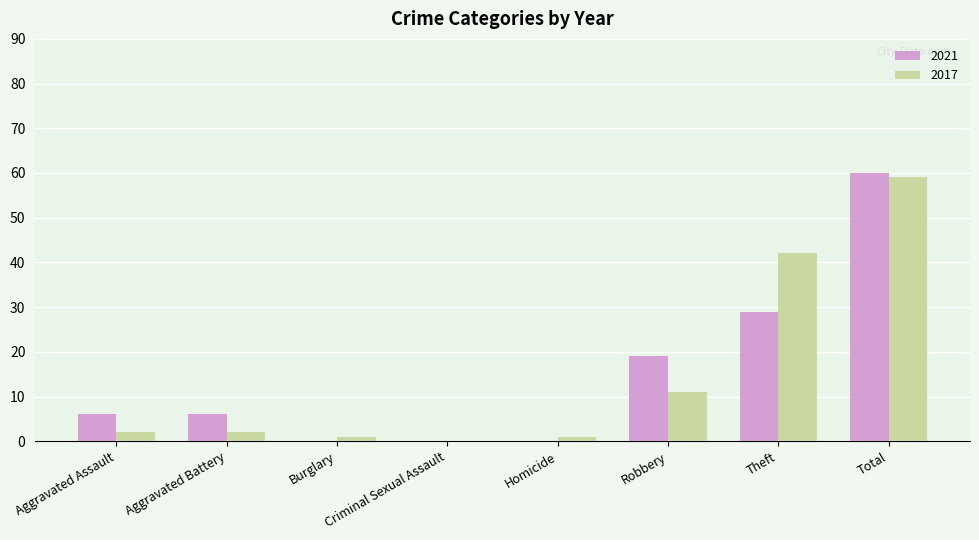

Reading left to right, transcribe all the data shown in this chart.

2021: 6	6	0	0	0	19	29	60
2017: 2	2	1	0	1	11	42	59